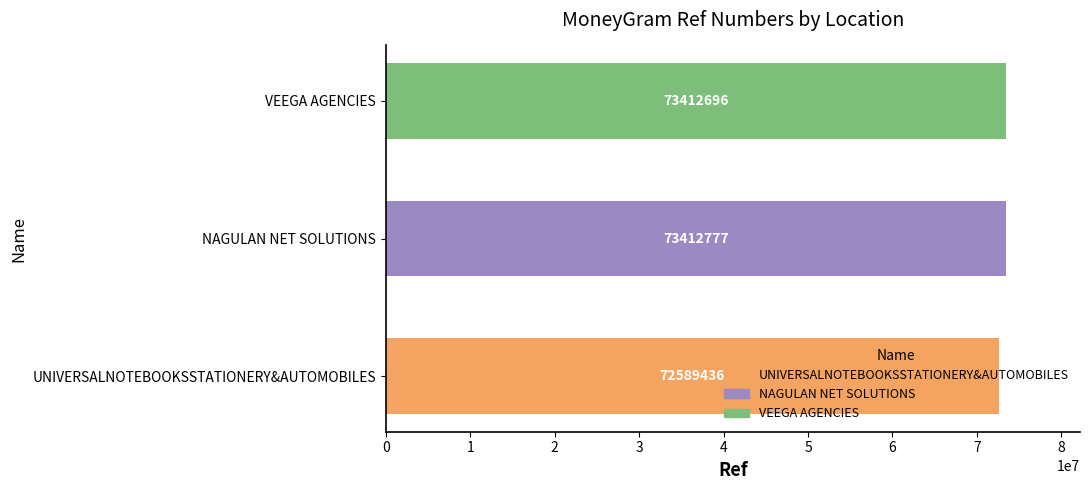

How many values are below 73412696?

1